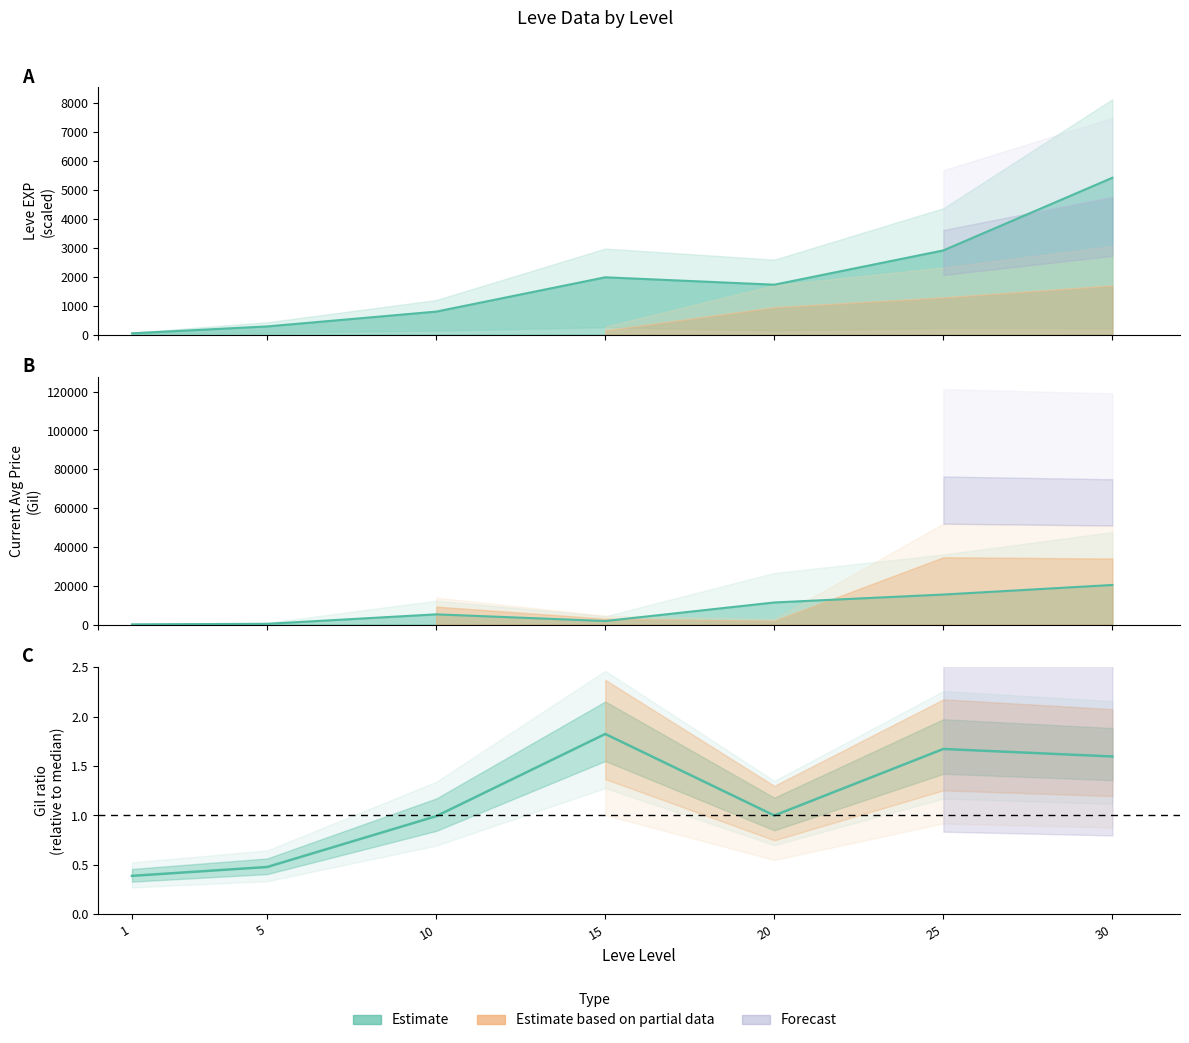

True or false: Leve Gil has a value of 1.7 at 20.

False